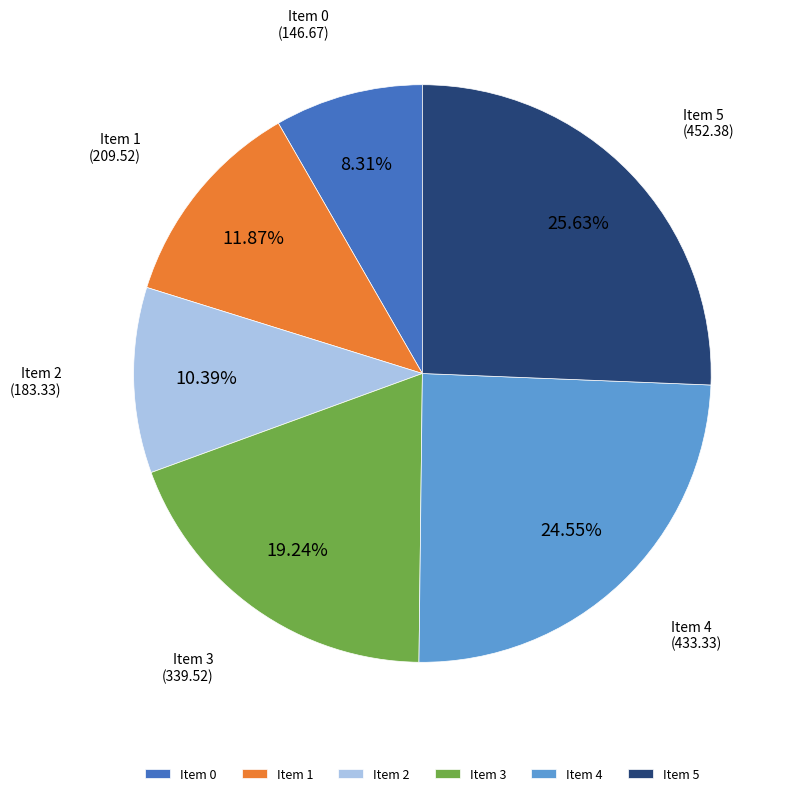

How many segments does this pie chart have?

6